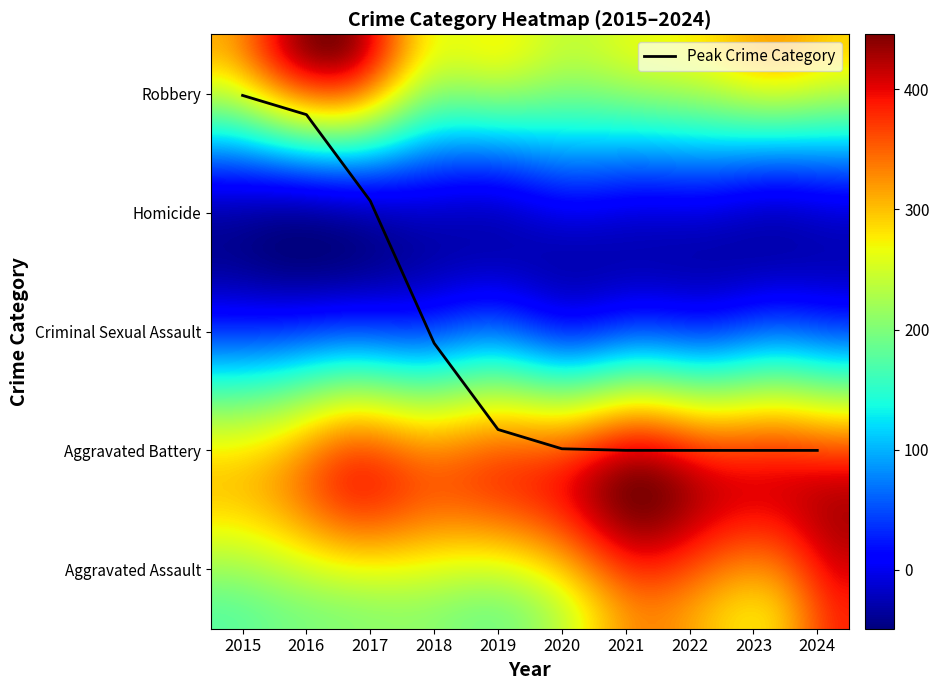

Does the chart have visible grid lines?

No